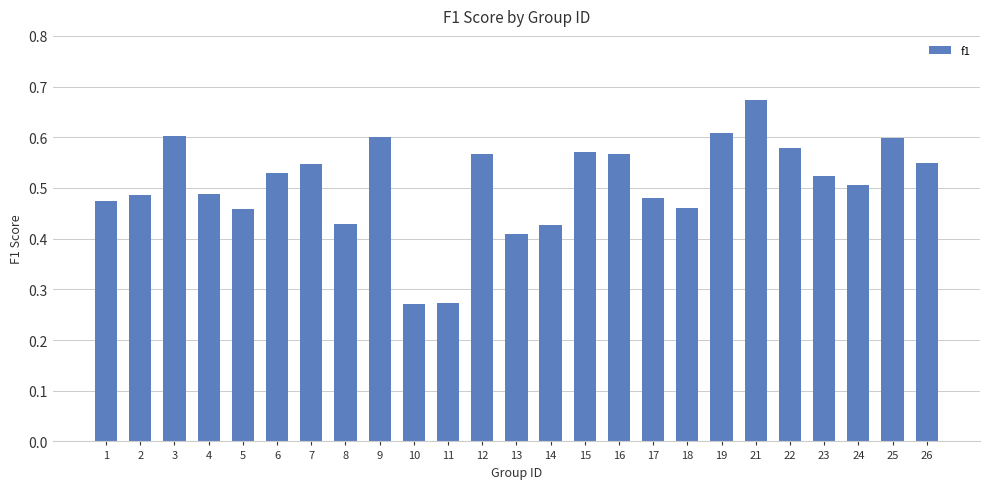

At which category does the chart reach its peak across all series?

21